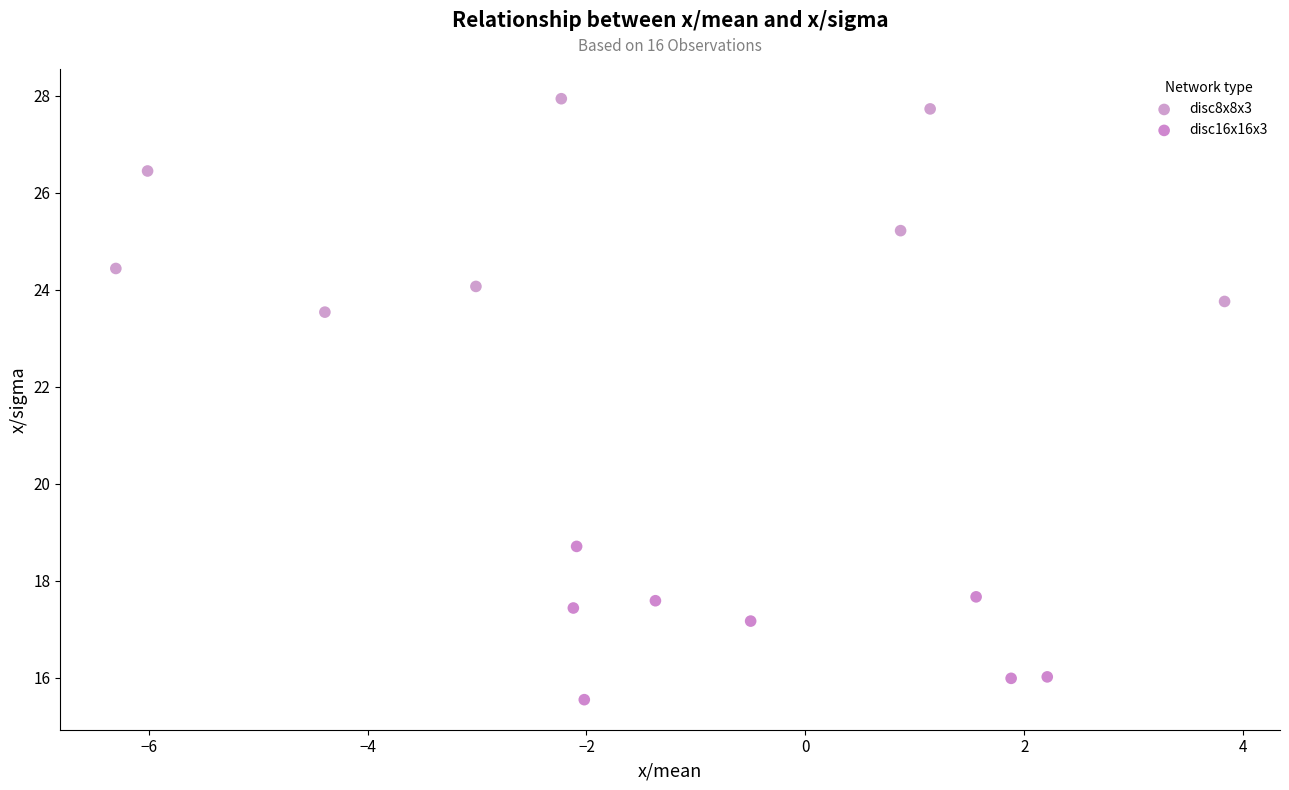

Which series reaches the maximum Y coordinate?

disc8x8x3